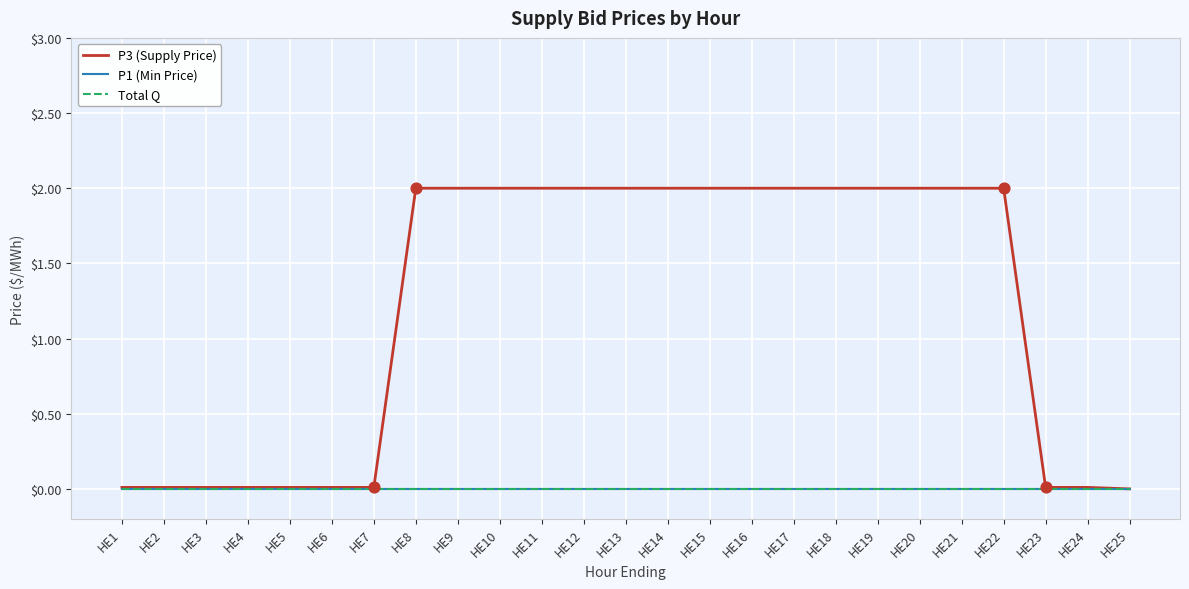

At how many categories does at least one series exceed 0?

24